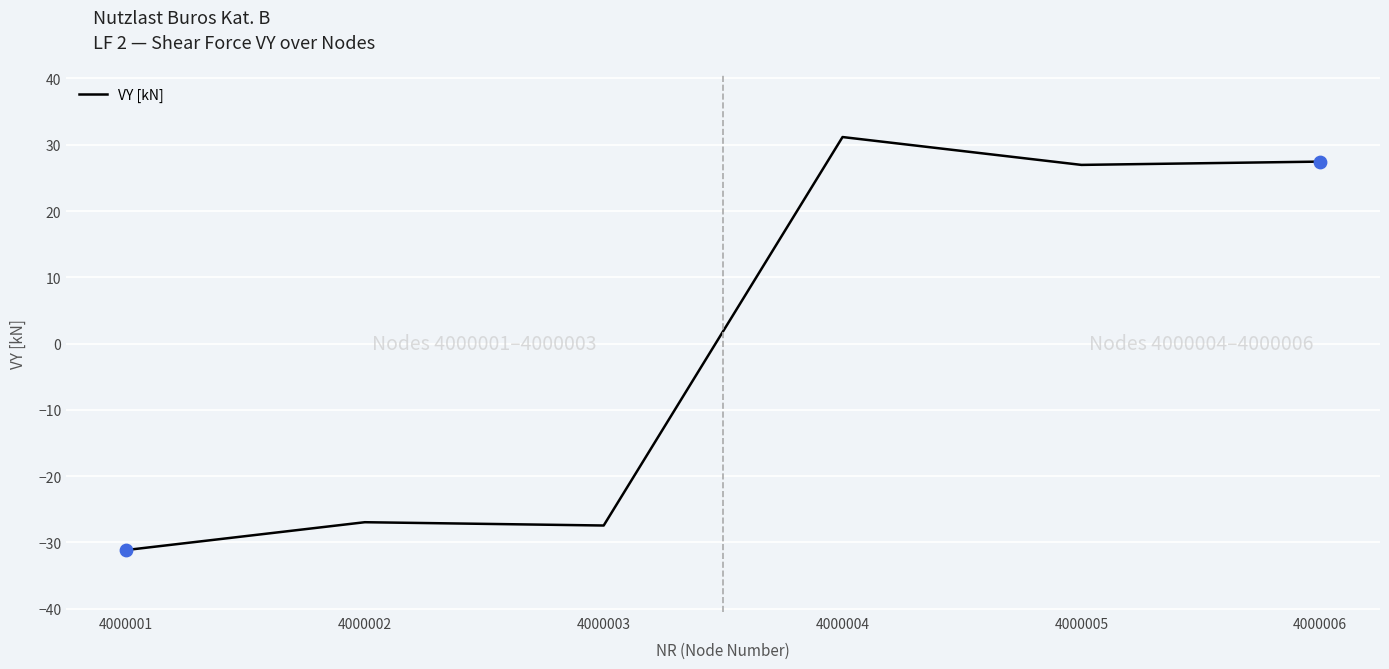

What is the change in value from 4000004 to 4000005?

-4.2